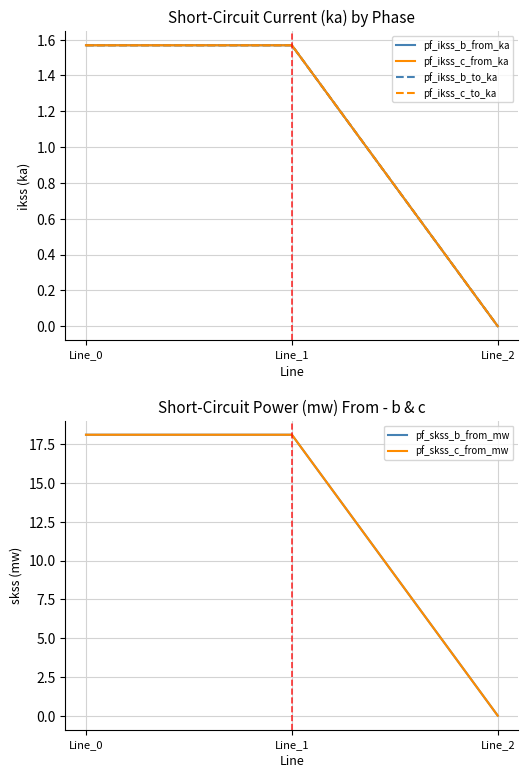

What is the highest value of the pf_ikss_c_from_ka series?

1.6